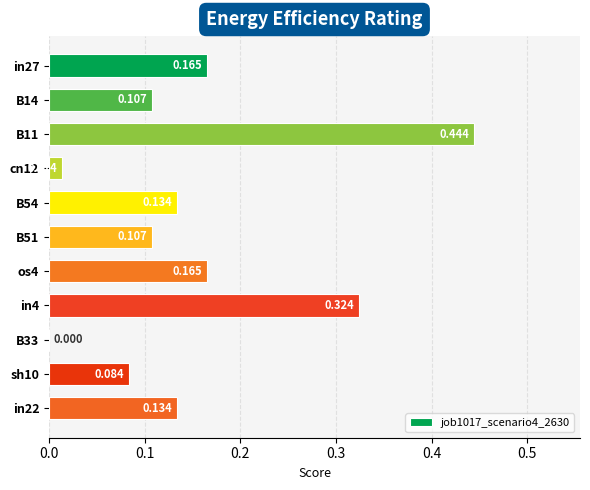

Are the bars horizontal?

Yes